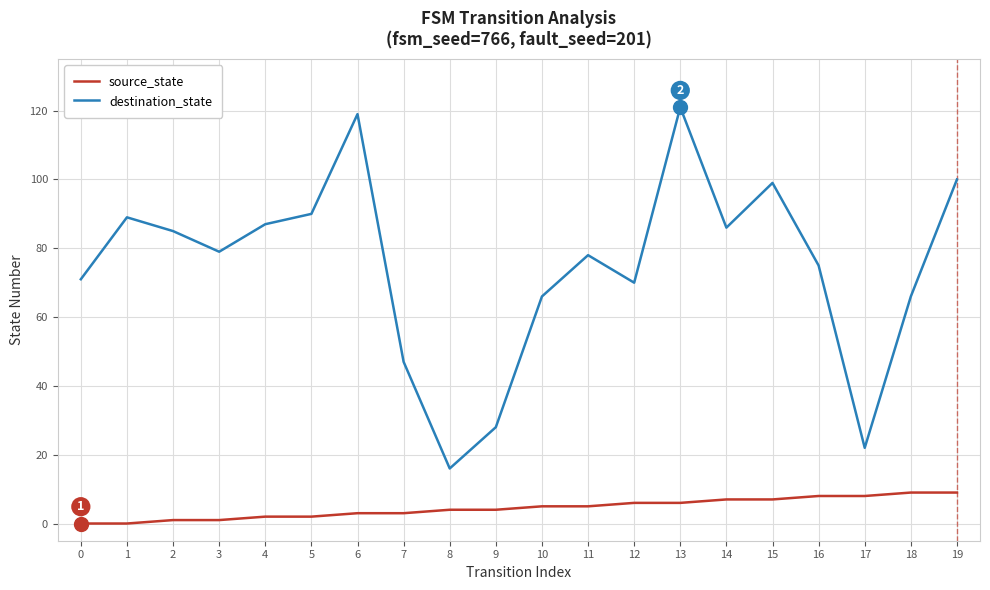

Which series has the largest total across all categories?

destination_state